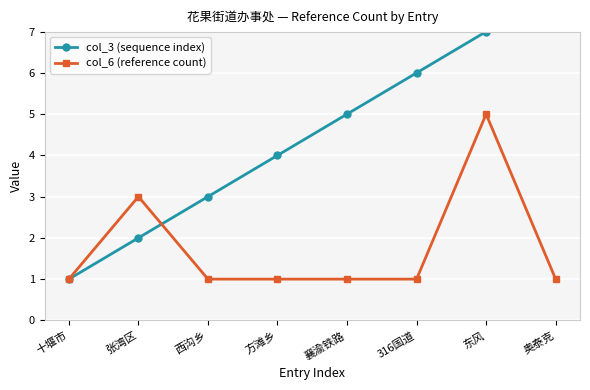

What is the label of the 1st point from the left?

十堰市